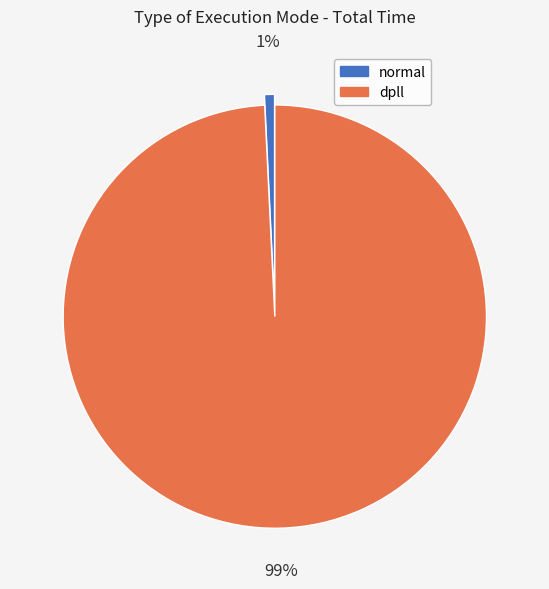

To the nearest percent, what portion does dpll represent?

99%